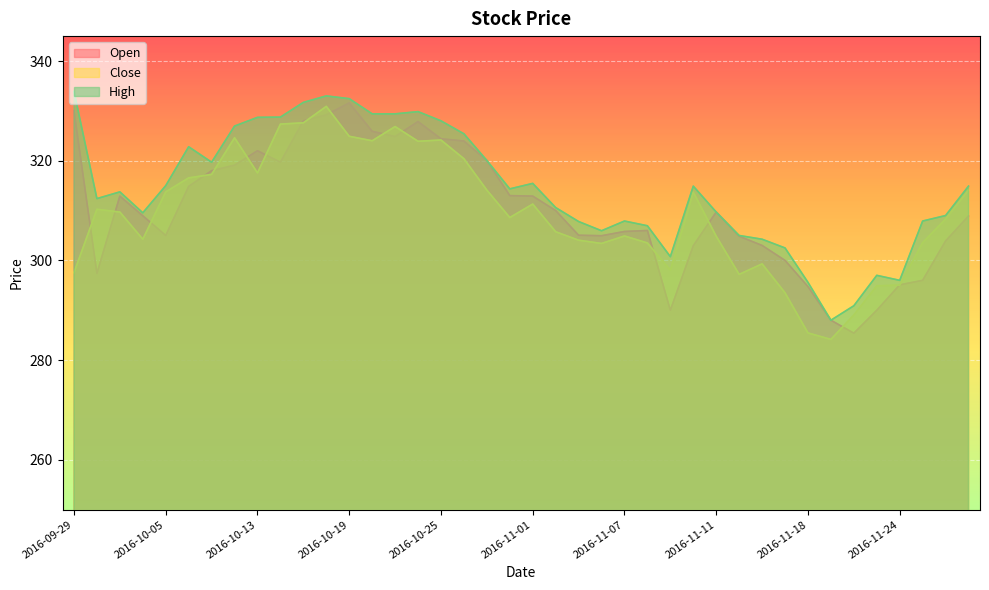

How many intersections are there between Open and Close?

17